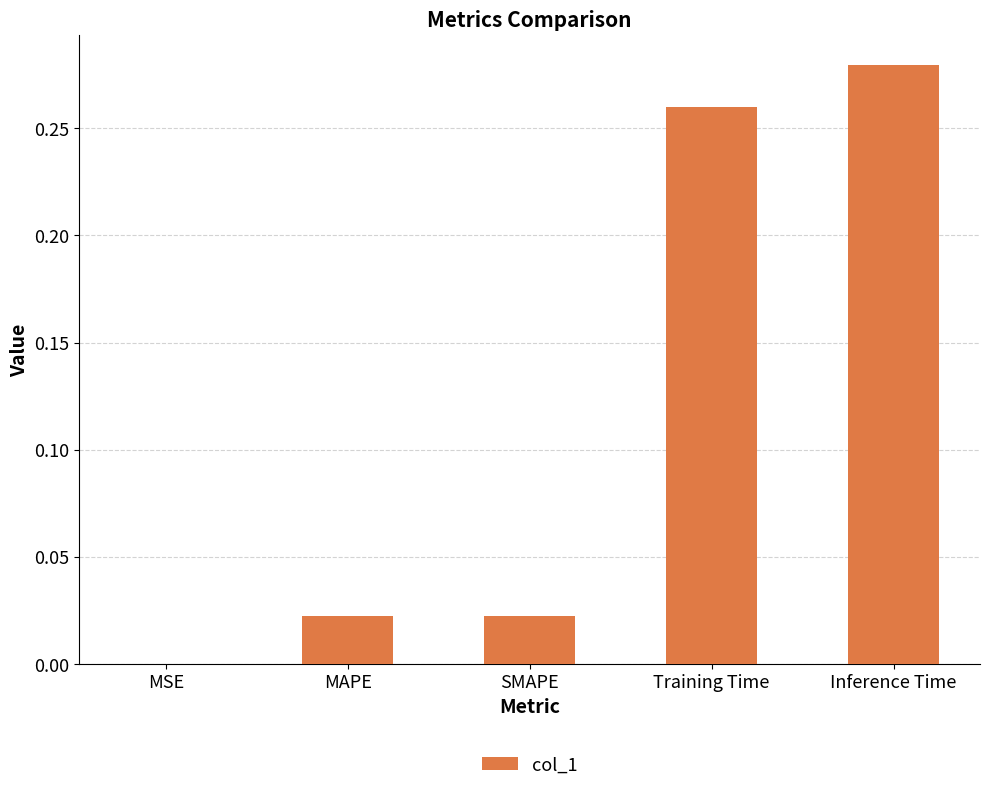

The chart shows a value of 0.0 at MSE. True or false?

True